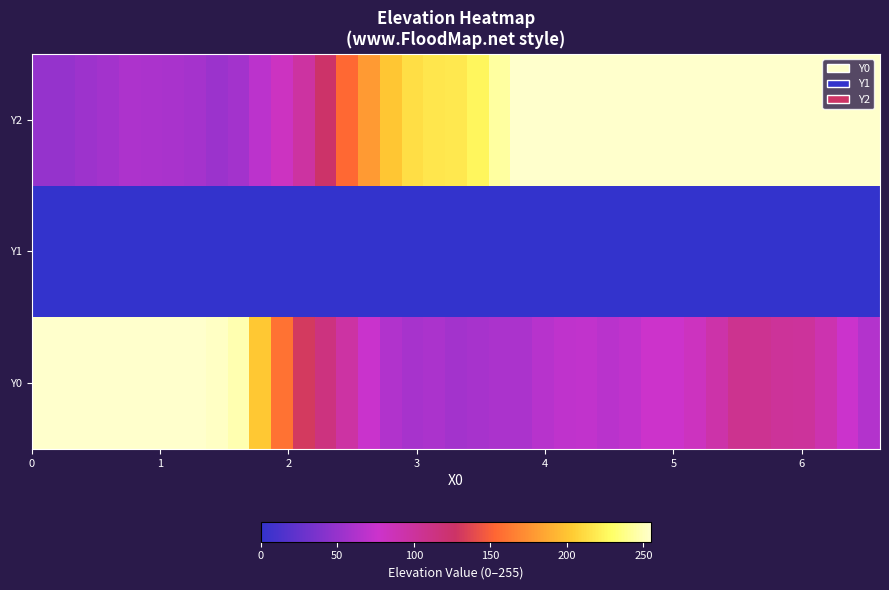

Reading left to right, what are all the values shown in this chart?

Y0: 255.0	255.0	255.0	255.0	255.0	255.0	255.0	255.0	253.0	247.8	201.8	158.5	130.8	115.4	97.5	75.0	63.3	58.6	60.4	56.1	58.0	59.8	60.5	66.2	70.4	71.1	67.3	70.1	77.6	77.5	82.9	94.0	107.0	106.5	102.3	100.9	91.2	76.0	64.0
Y1: 0.0	0.0	0.0	0.0	0.0	0.0	0.0	0.0	0.0	0.0	0.0	0.0	0.0	0.0	0.0	0.0	0.0	0.0	0.0	0.0	0.0	0.0	0.0	0.0	0.0	0.0	0.0	0.0	0.0	0.0	0.0	0.0	0.0	0.0	0.0	0.0	0.0	0.0	0.0
Y2: 49.6	49.2	53.3	56.0	61.0	60.3	59.1	56.8	52.6	56.5	68.4	82.3	98.5	125.6	153.6	179.2	200.6	213.0	216.5	217.7	224.6	243.6	255.0	255.0	255.0	255.0	255.0	255.0	255.0	255.0	255.0	255.0	255.0	255.0	255.0	255.0	255.0	255.0	255.0